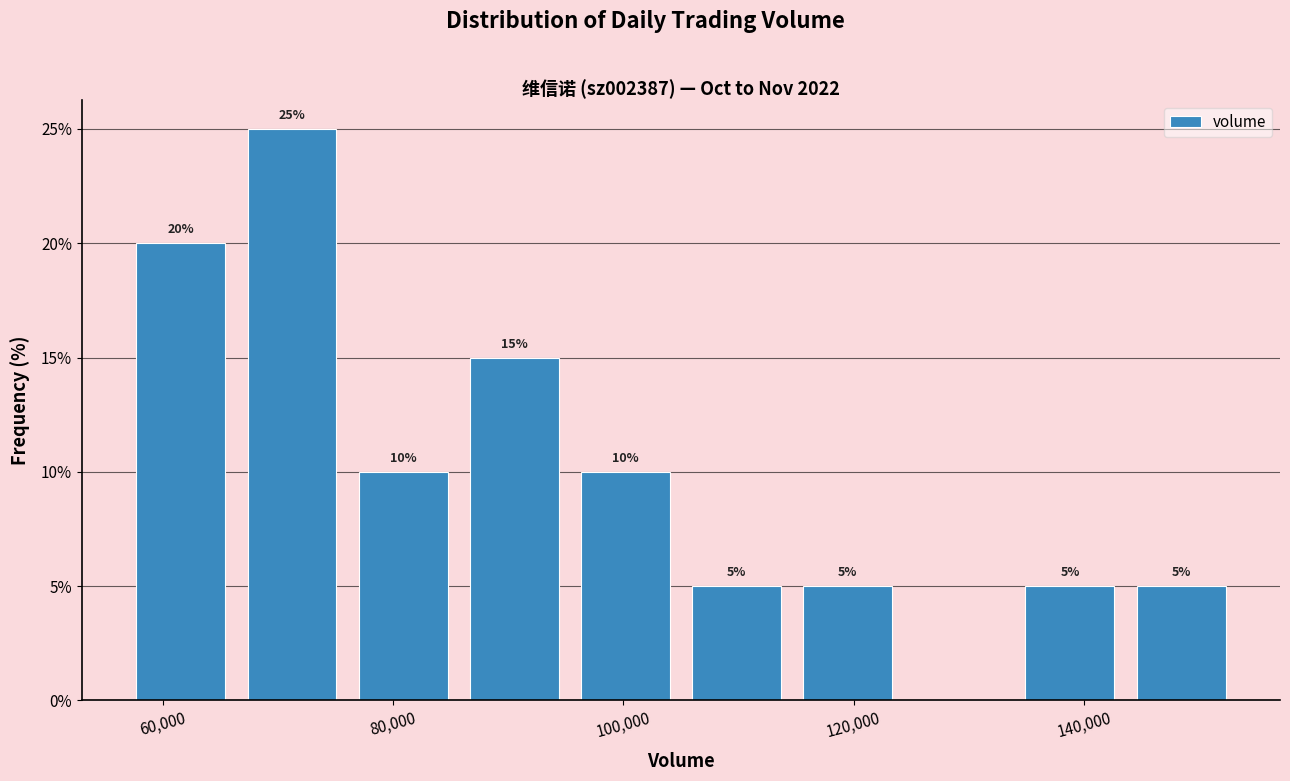

Which range on the x-axis has the tallest bar?

66000 to 76000